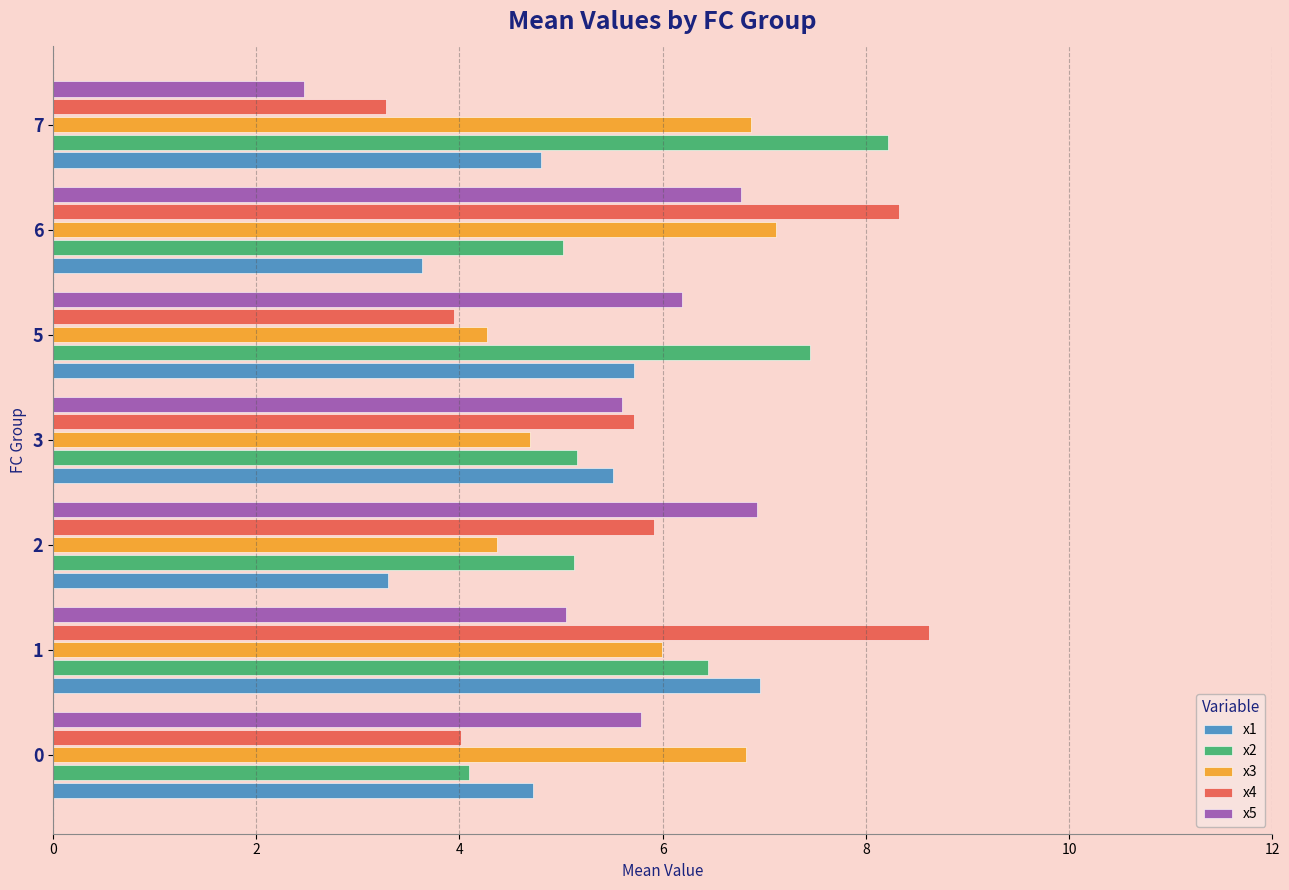

What is the spread (max minus min) of values at 6?

4.7